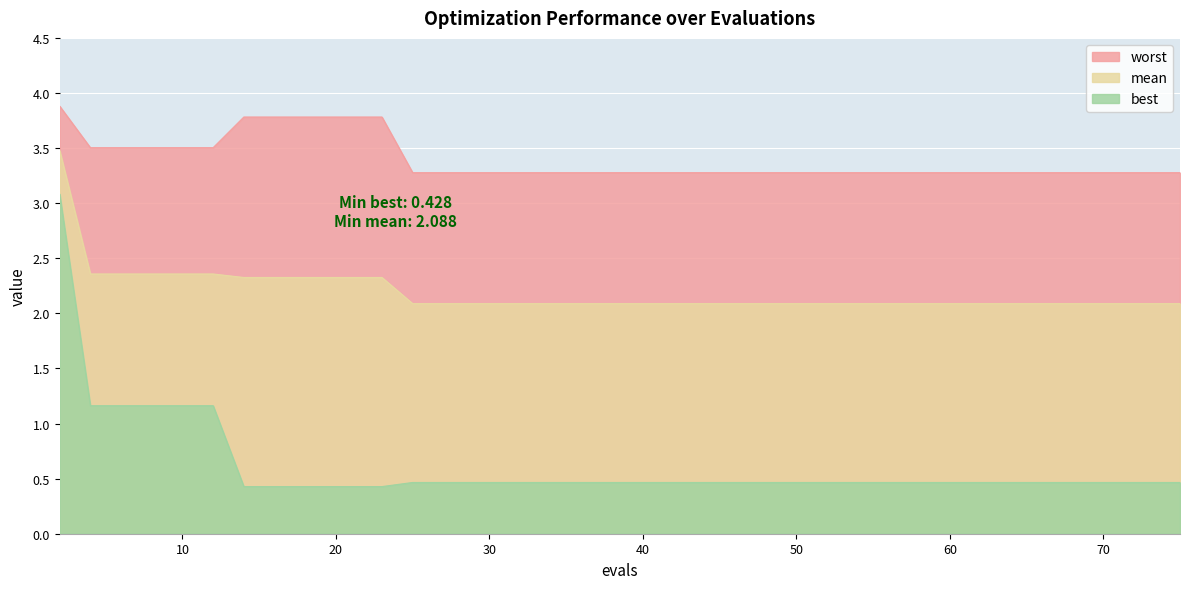

At which label is best closest to 1?

4